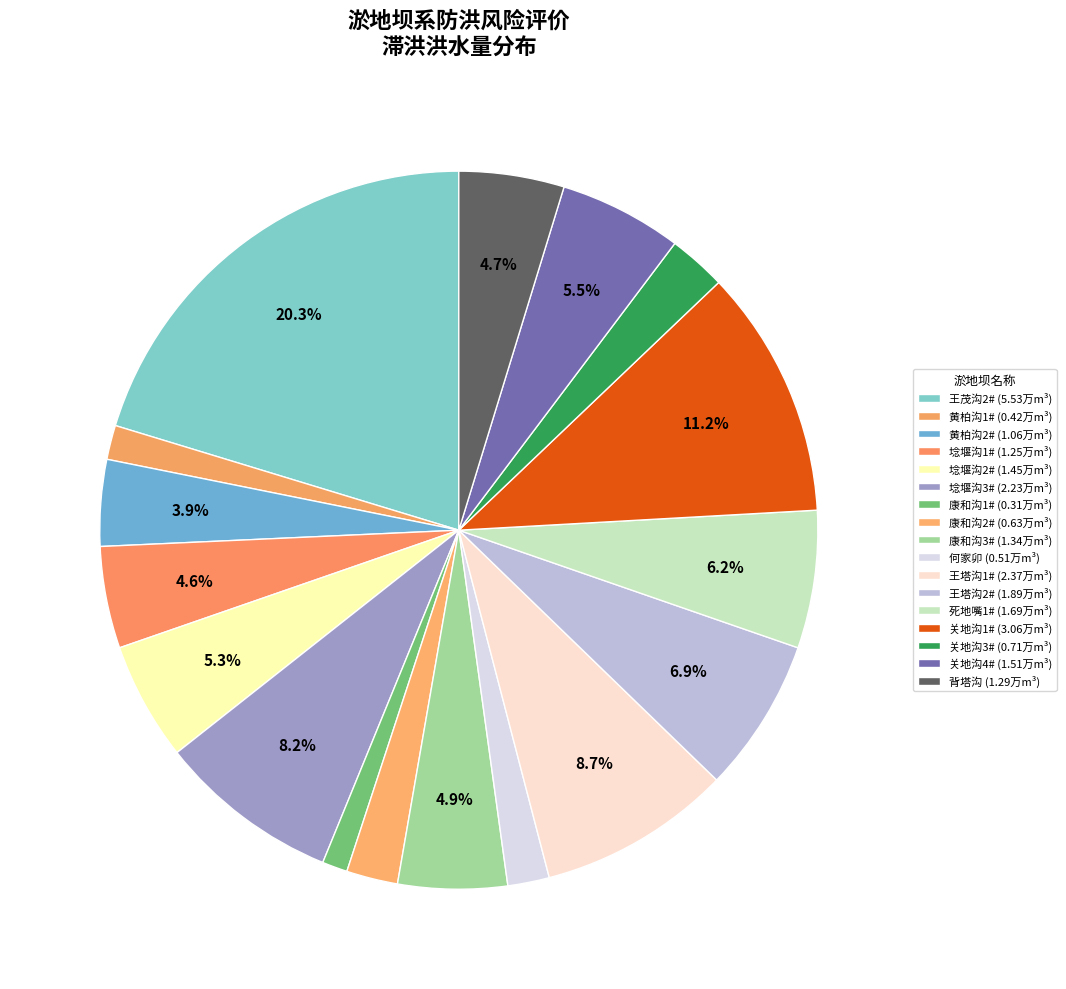

Count the number of slices in the pie.

17